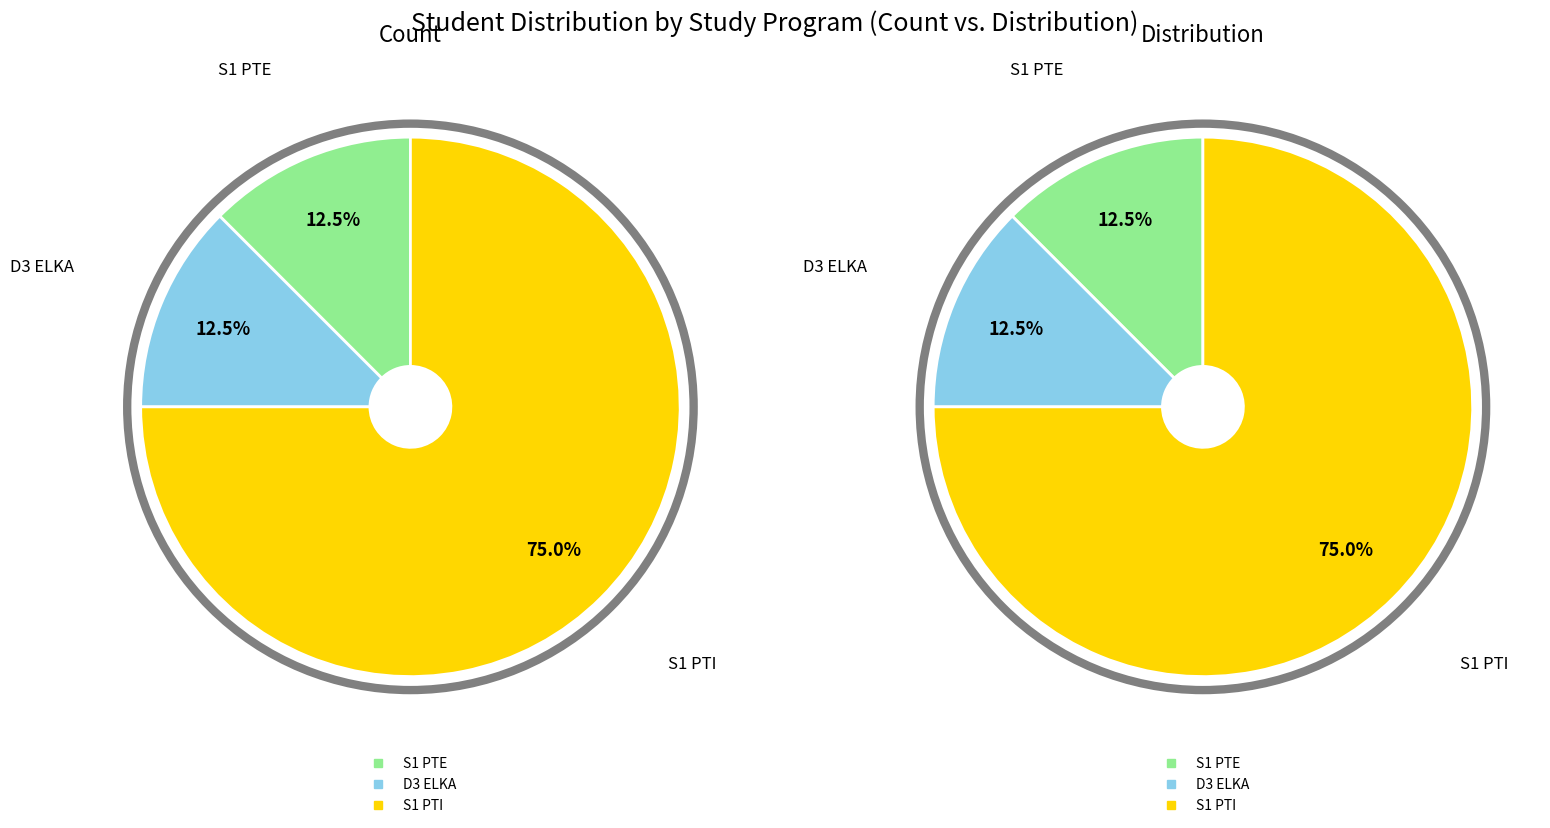

To the nearest percent, what is the combined percentage of D3 ELKA and S1 PTI?

88%